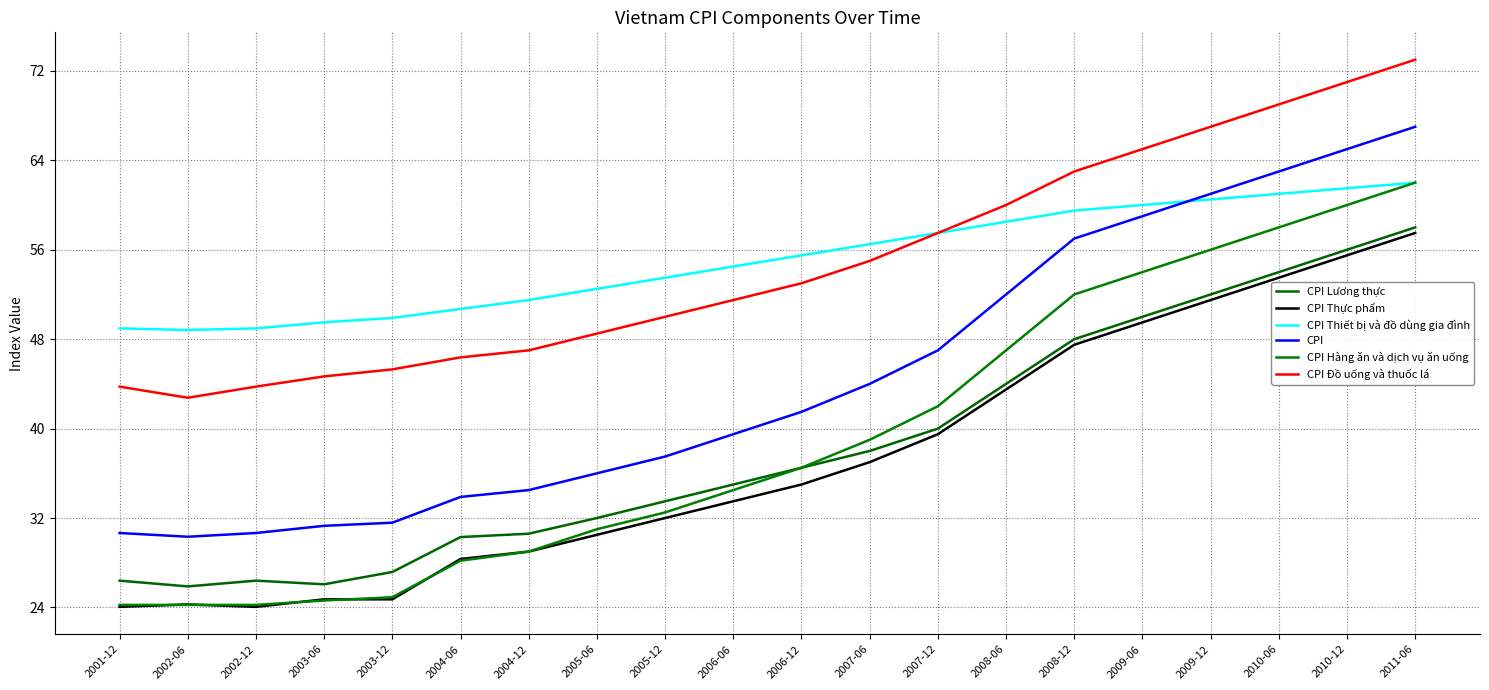

Reading right to left, extract all data points from this chart.

CPI Lương thực: 2011-06=58.0	2010-12=56.0	2010-06=54.0	2009-12=52.0	2009-06=50.0	2008-12=48.0	2008-06=44.0	2007-12=40.0	2007-06=38.0	2006-12=36.5	2006-06=35.0	2005-12=33.5	2005-06=32.0	2004-12=30.6	2004-06=30.3	2003-12=27.2	2003-06=26.1	2002-12=26.4	2002-06=25.9	2001-12=26.4
CPI Thực phẩm: 2011-06=57.5	2010-12=55.5	2010-06=53.5	2009-12=51.5	2009-06=49.5	2008-12=47.5	2008-06=43.5	2007-12=39.5	2007-06=37.0	2006-12=35.0	2006-06=33.5	2005-12=32.0	2005-06=30.5	2004-12=29.0	2004-06=28.3	2003-12=24.7	2003-06=24.7	2002-12=24.1	2002-06=24.3	2001-12=24.1
CPI Thiết bị và đồ dùng gia đình: 2011-06=62.0	2010-12=61.5	2010-06=61.0	2009-12=60.5	2009-06=60.0	2008-12=59.5	2008-06=58.5	2007-12=57.5	2007-06=56.5	2006-12=55.5	2006-06=54.5	2005-12=53.5	2005-06=52.5	2004-12=51.5	2004-06=50.7	2003-12=49.9	2003-06=49.5	2002-12=49.0	2002-06=48.8	2001-12=49.0
CPI: 2011-06=67.0	2010-12=65.0	2010-06=63.0	2009-12=61.0	2009-06=59.0	2008-12=57.0	2008-06=52.0	2007-12=47.0	2007-06=44.0	2006-12=41.5	2006-06=39.5	2005-12=37.5	2005-06=36.0	2004-12=34.5	2004-06=33.9	2003-12=31.6	2003-06=31.3	2002-12=30.7	2002-06=30.3	2001-12=30.7
CPI Hàng ăn và dịch vụ ăn uống: 2011-06=62.0	2010-12=60.0	2010-06=58.0	2009-12=56.0	2009-06=54.0	2008-12=52.0	2008-06=47.0	2007-12=42.0	2007-06=39.0	2006-12=36.5	2006-06=34.5	2005-12=32.5	2005-06=31.0	2004-12=29.0	2004-06=28.2	2003-12=24.9	2003-06=24.6	2002-12=24.2	2002-06=24.2	2001-12=24.2
CPI Đồ uống và thuốc lá: 2011-06=73.0	2010-12=71.0	2010-06=69.0	2009-12=67.0	2009-06=65.0	2008-12=63.0	2008-06=60.0	2007-12=57.5	2007-06=55.0	2006-12=53.0	2006-06=51.5	2005-12=50.0	2005-06=48.5	2004-12=47.0	2004-06=46.4	2003-12=45.3	2003-06=44.7	2002-12=43.8	2002-06=42.8	2001-12=43.8